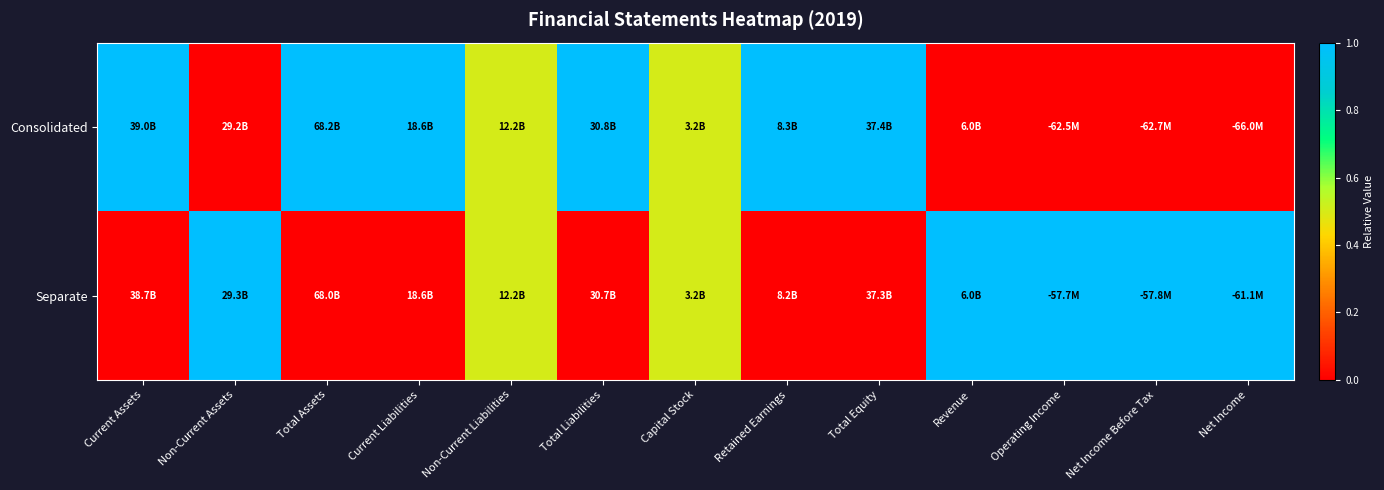

How many data points does each series have?

13